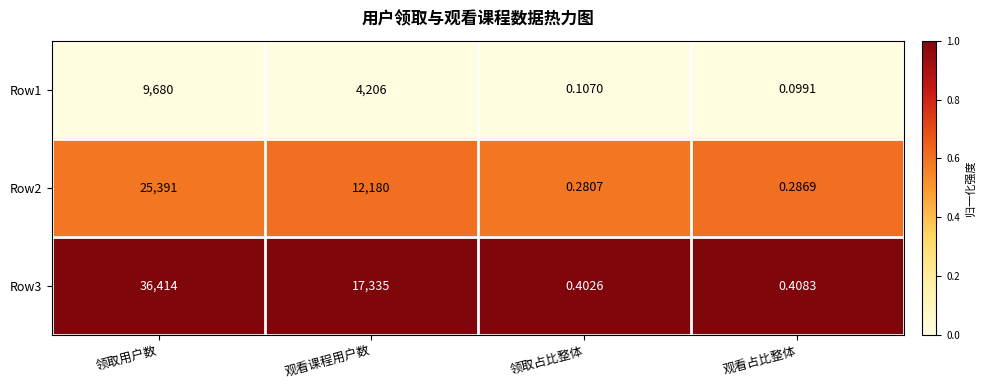

At which label does Row2 first exceed 12180?

领取用户数